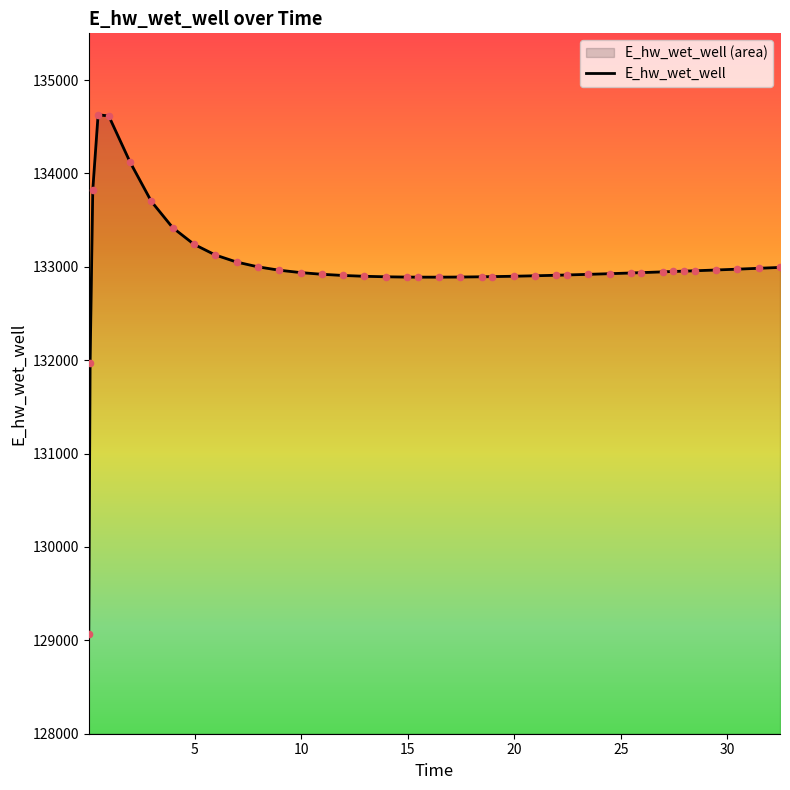

What is the difference between the maximum and minimum values?

5557.7